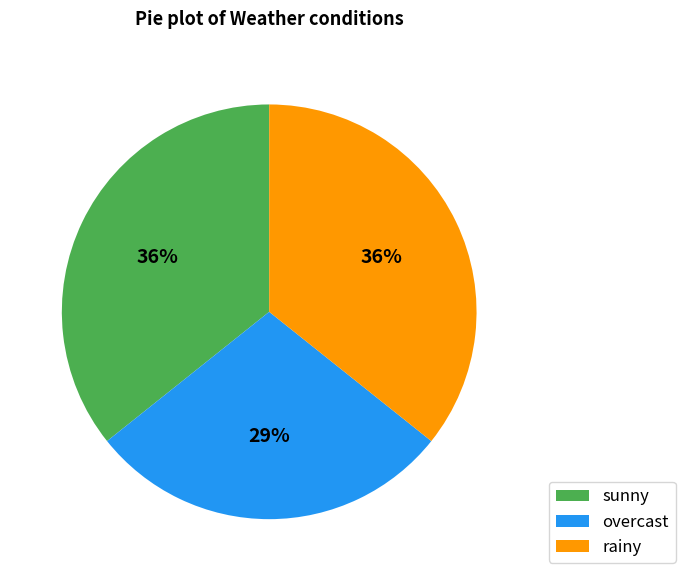

To the nearest percent, what is the difference between the overcast and rainy slice percentages?

7%